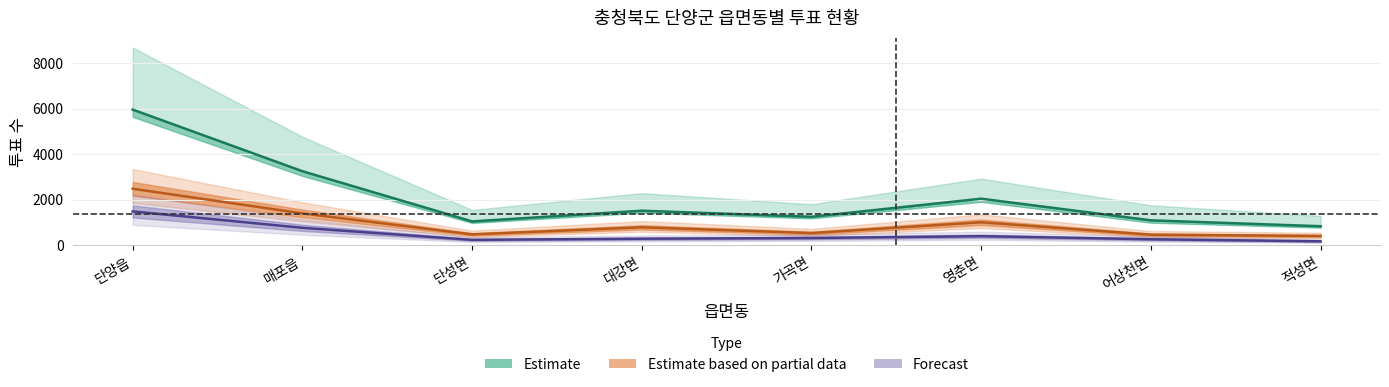

At which label is 계 closest to 1443?

매포읍